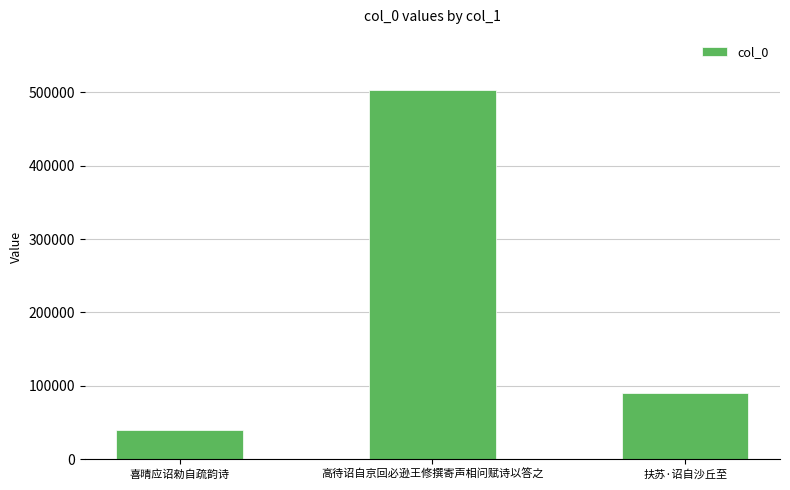

What is the value of the 1st bar from the left?

40111